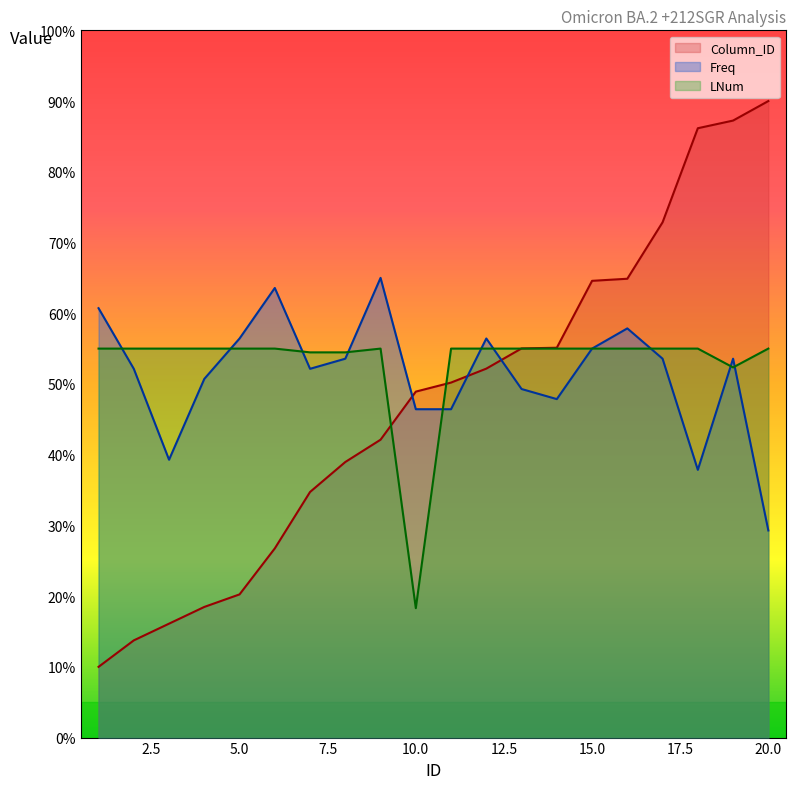

Which category has the lowest value across all series?

1